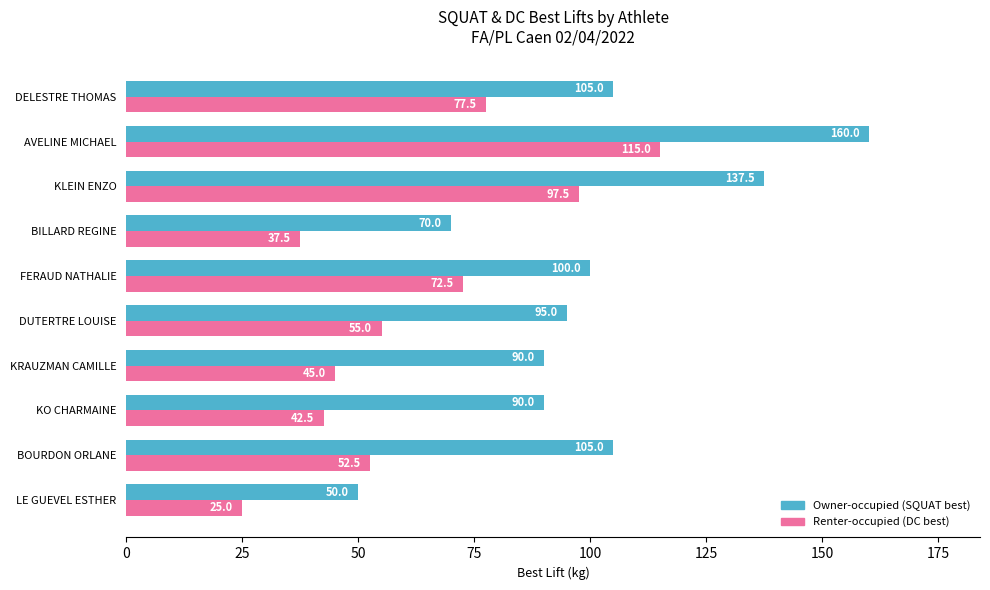

Read the Renter-occupied (DC best) value at DUTERTRE LOUISE.

55.0